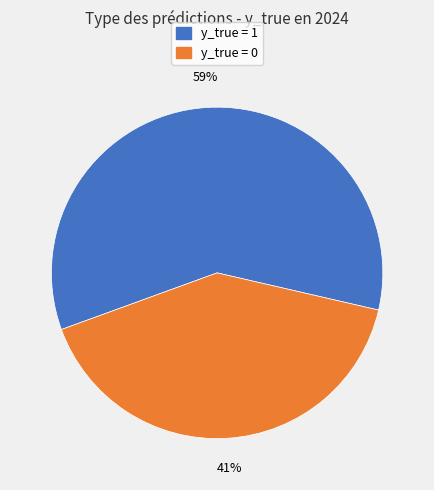

How many segments does this pie chart have?

2